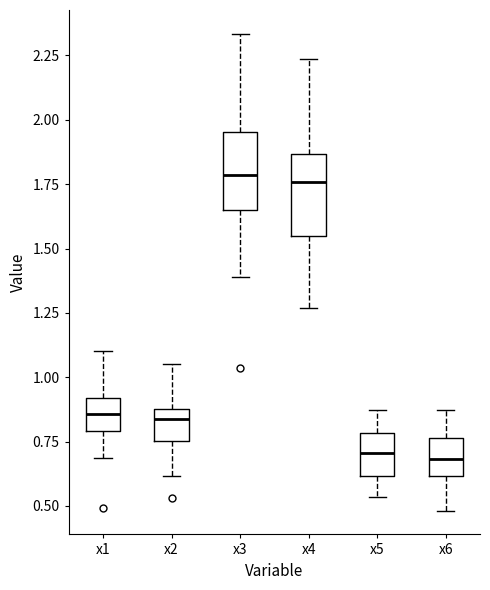

Where does the lower whisker of the box for x1 end on the y-axis? The values are not printed on the chart, so give them approximately, as read against the axis.

0.70